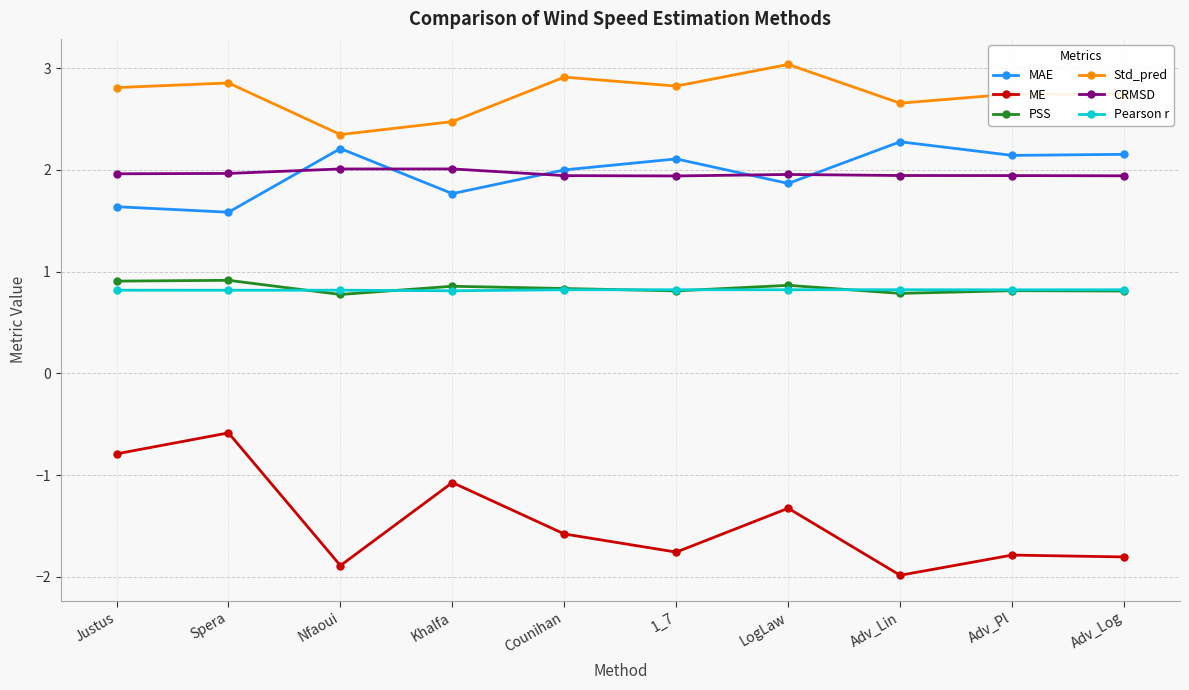

List the series in order of their peak value, lowest first.

ME, Pearson r, PSS, CRMSD, MAE, Std_pred